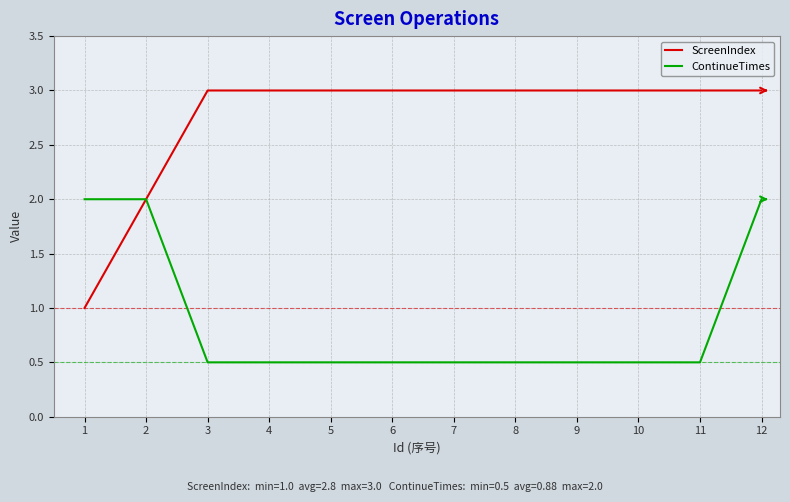

What are all the series names shown in the legend?

ScreenIndex, ContinueTimes